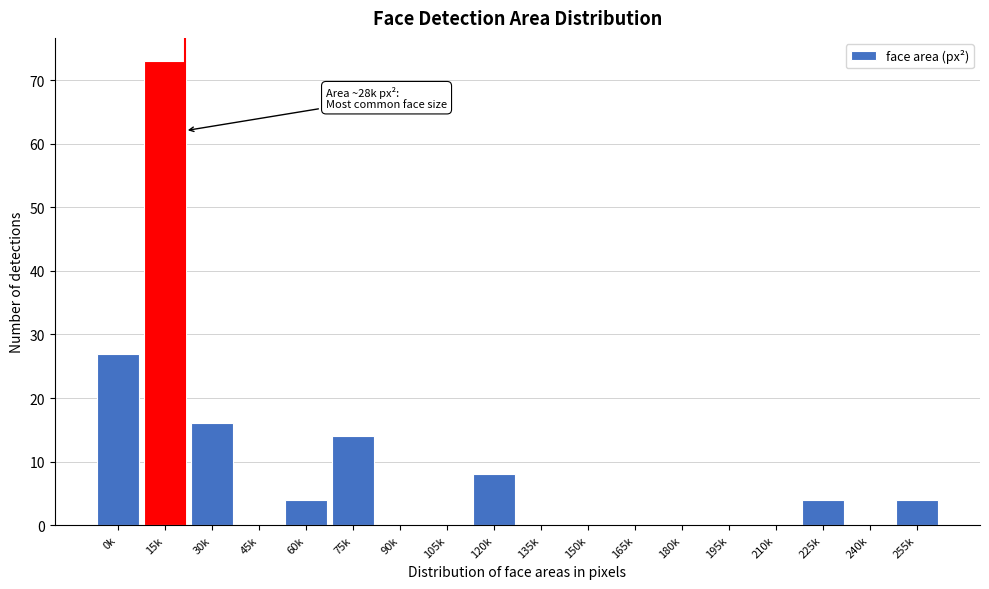

Reading left to right, extract all data points from this chart.

0k=27	15k=73	30k=16	45k=0	60k=4	75k=14	90k=0	105k=0	120k=8	135k=0	150k=0	165k=0	180k=0	195k=0	210k=0	225k=4	240k=0	255k=4